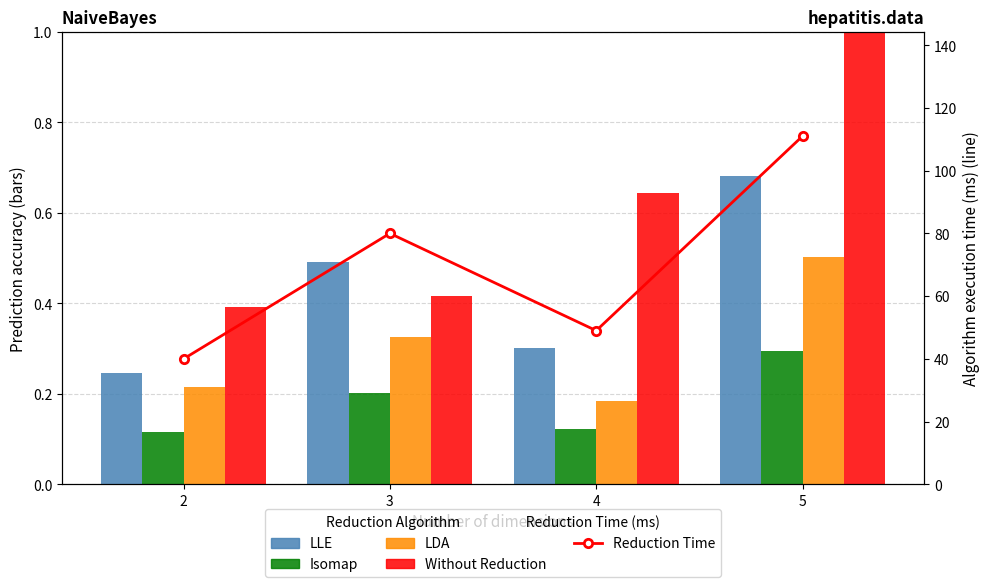

True or false: col_0 has a value of 0.5 at 5.

False